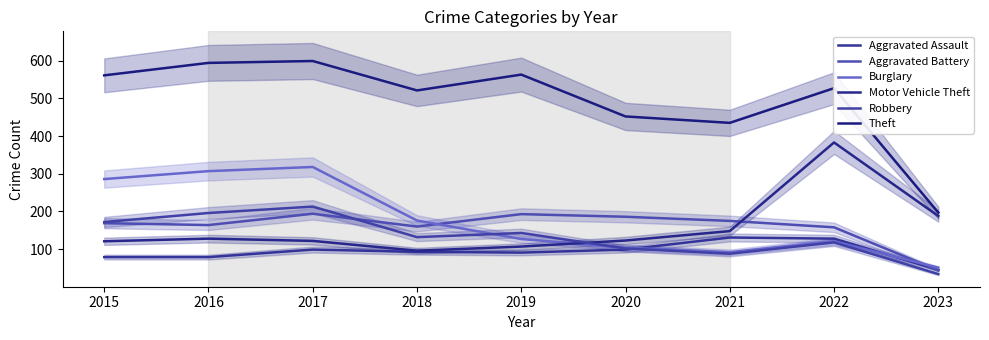

Is this an area chart (filled region under the line)?

No